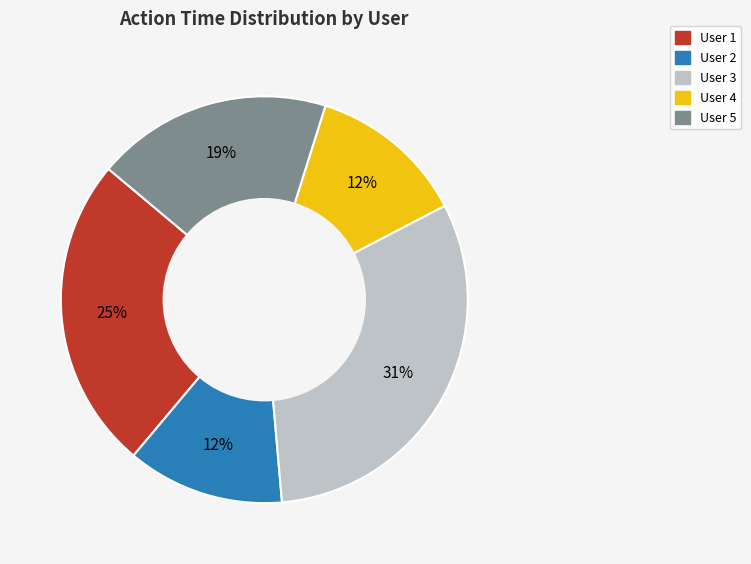

Is it true that User 4 is 6% of the pie?

False